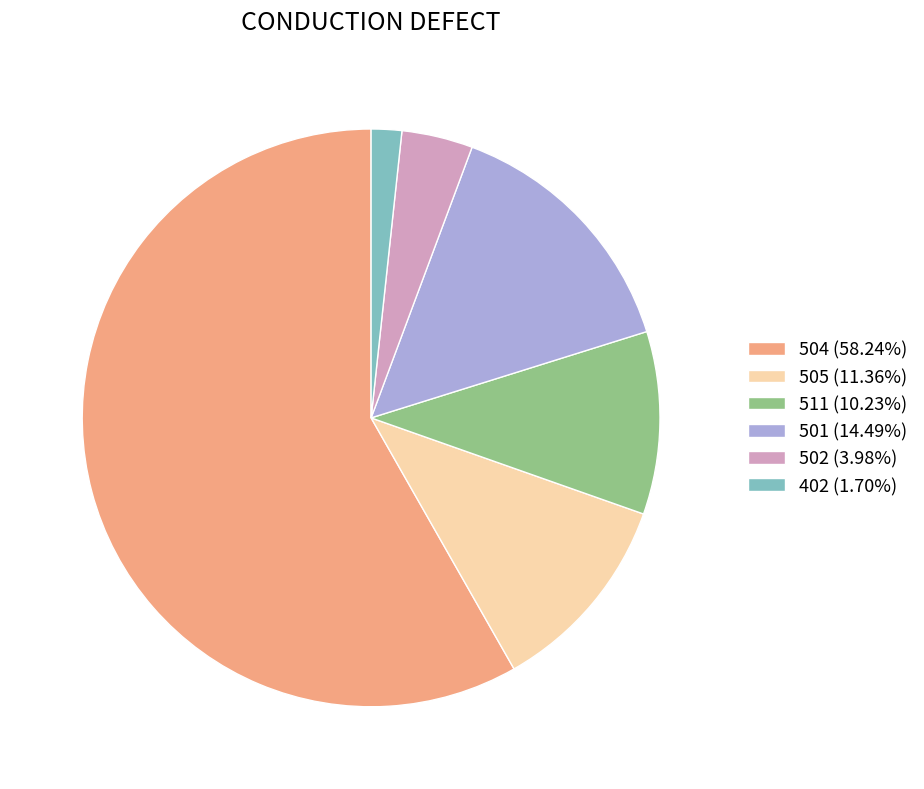

Does any single category account for the majority?

Yes